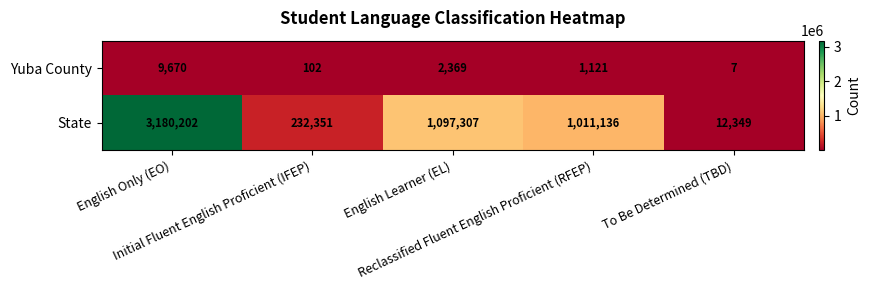

Which series has the largest range (max minus min)?

State